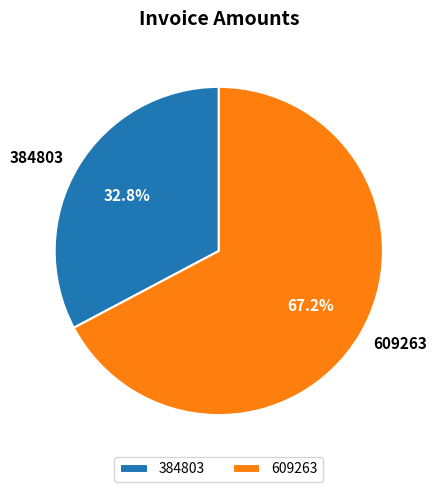

Which has a higher value, 384803 or 609263?

609263